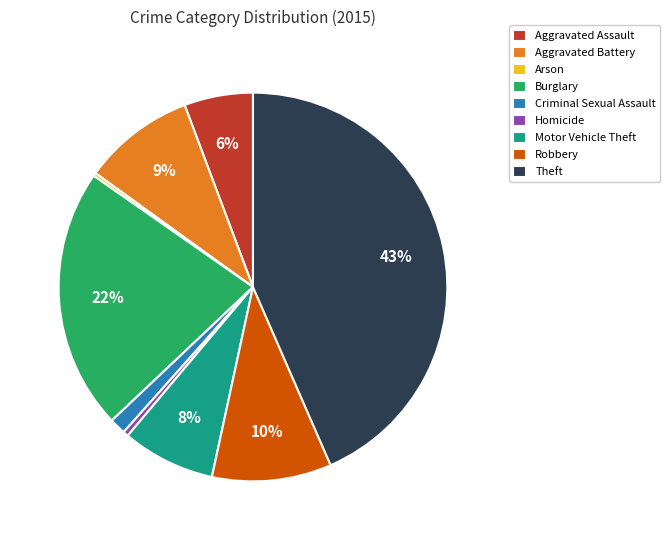

Is it true that Robbery is 10% of the pie?

True